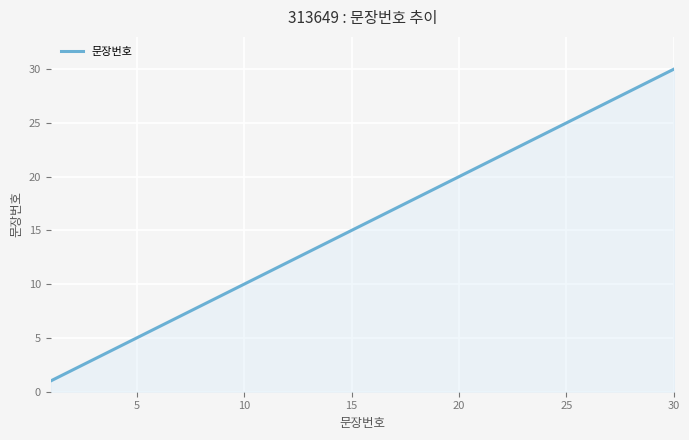

What is the maximum value shown in the chart?

30